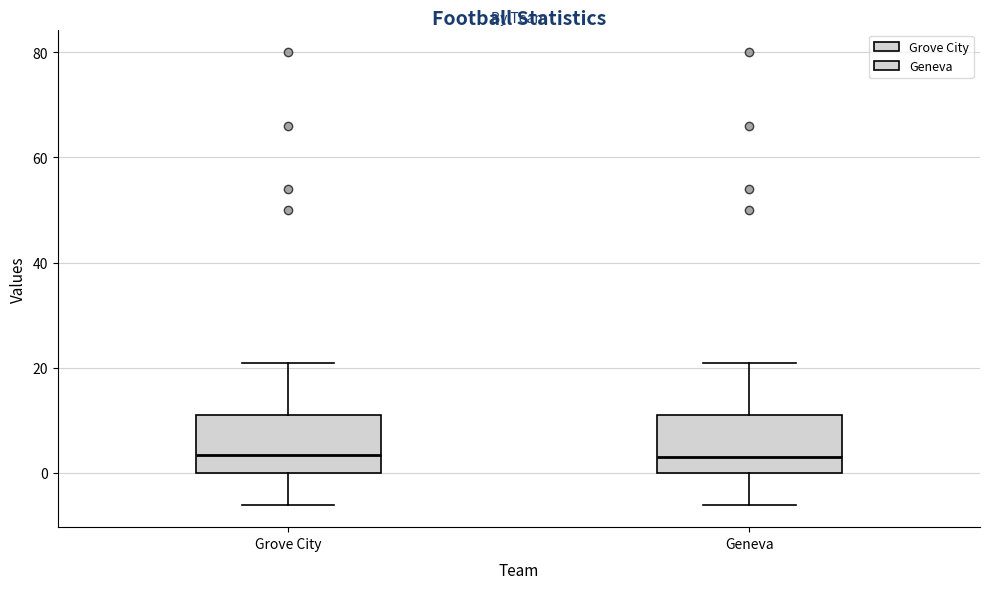

Reading left to right, read every box against the y-axis: the position of its median line, the range the box covers, and the ends of its whiskers. The values are not printed on the chart, so give them approximately, as read against the axis.

Grove City: median 4, box 0 to 12, whiskers -6 to 22
Geneva: median 4, box 0 to 12, whiskers -6 to 22